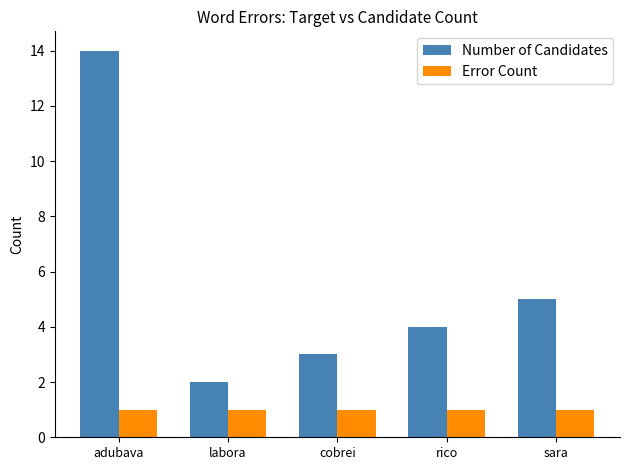

At which label is Number of Candidates closest to 8?

sara